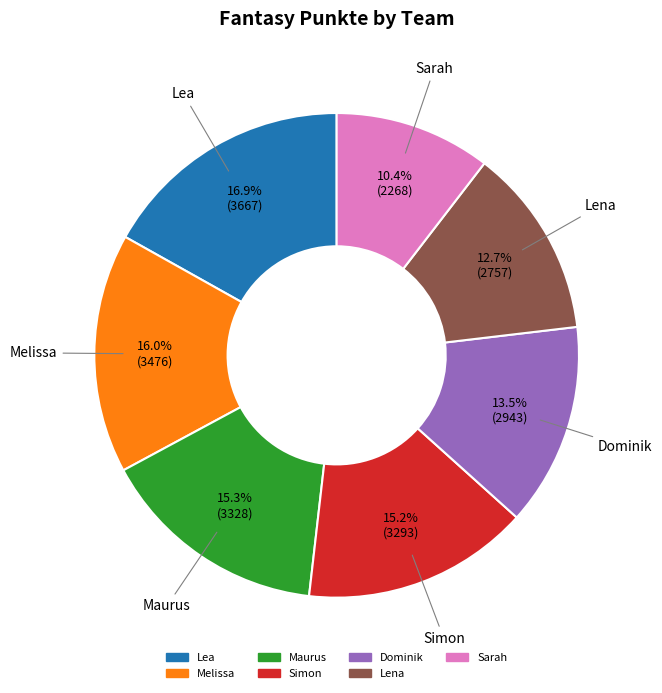

To the nearest percent, what portion does Lea represent?

17%